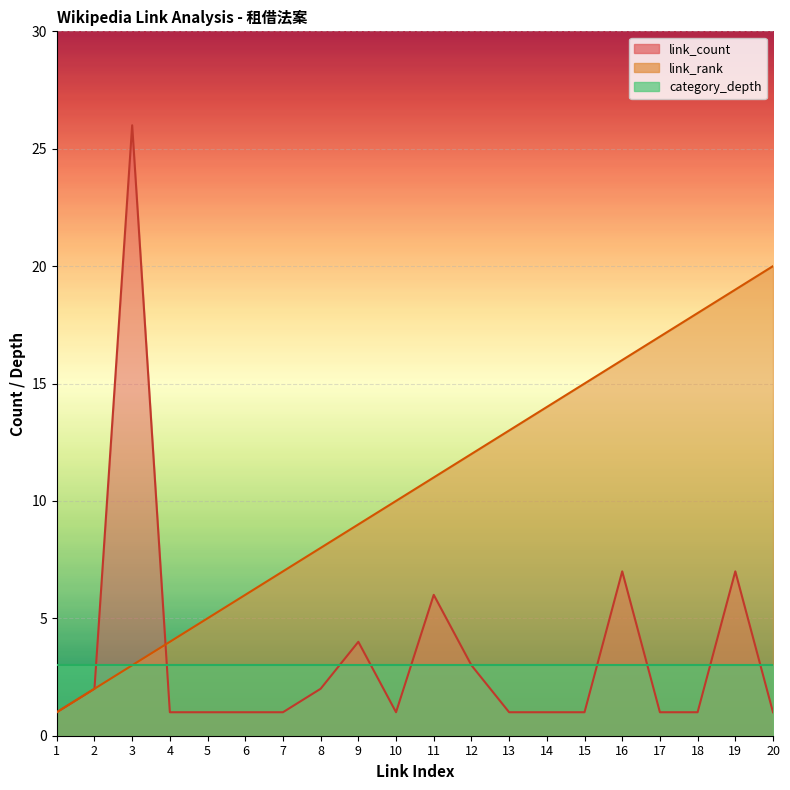

Is it true that link_rank equals 19 at 19?

True